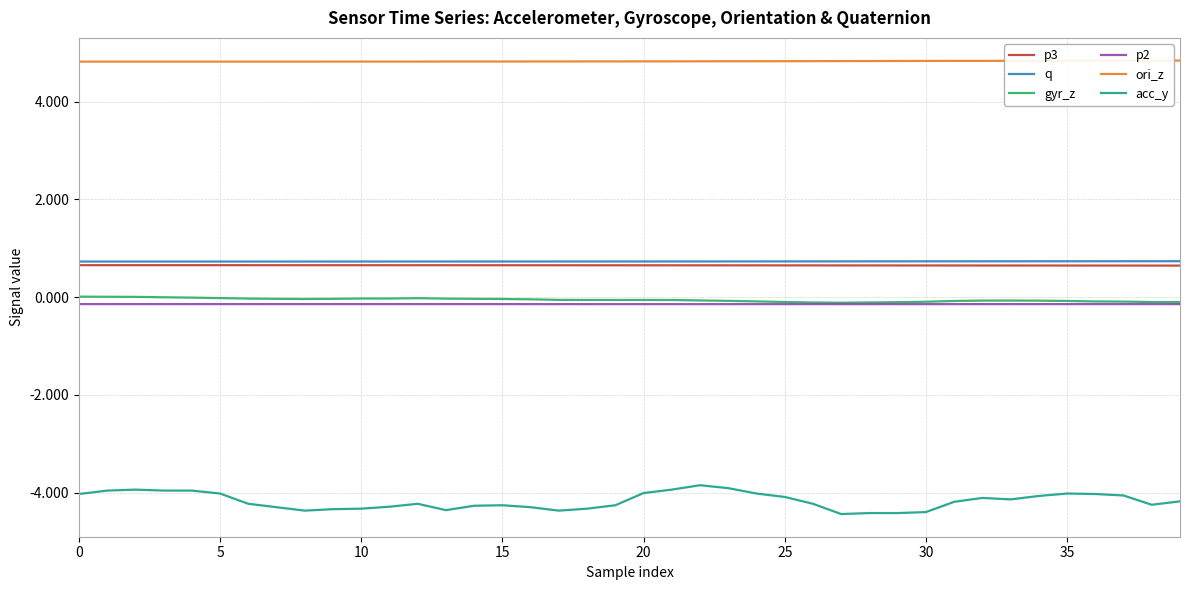

What are all the series names shown in the legend?

p3, q, gyr_z, p2, ori_z, acc_y